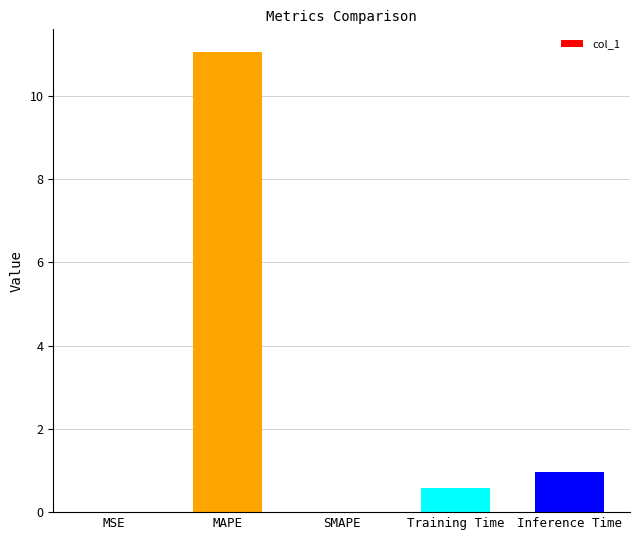

What is the greatest value displayed?

11.0